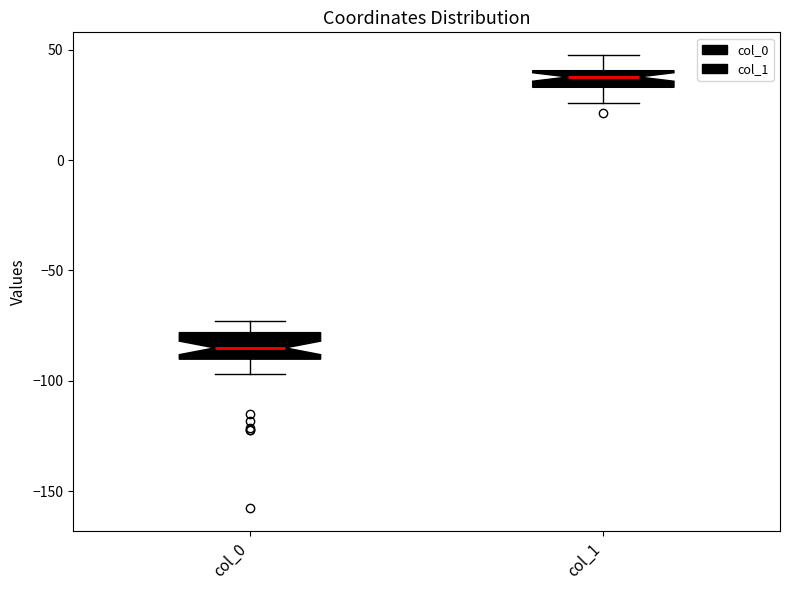

Where does the lower whisker of the box for col_0 end on the y-axis? The values are not printed on the chart, so give them approximately, as read against the axis.

-95